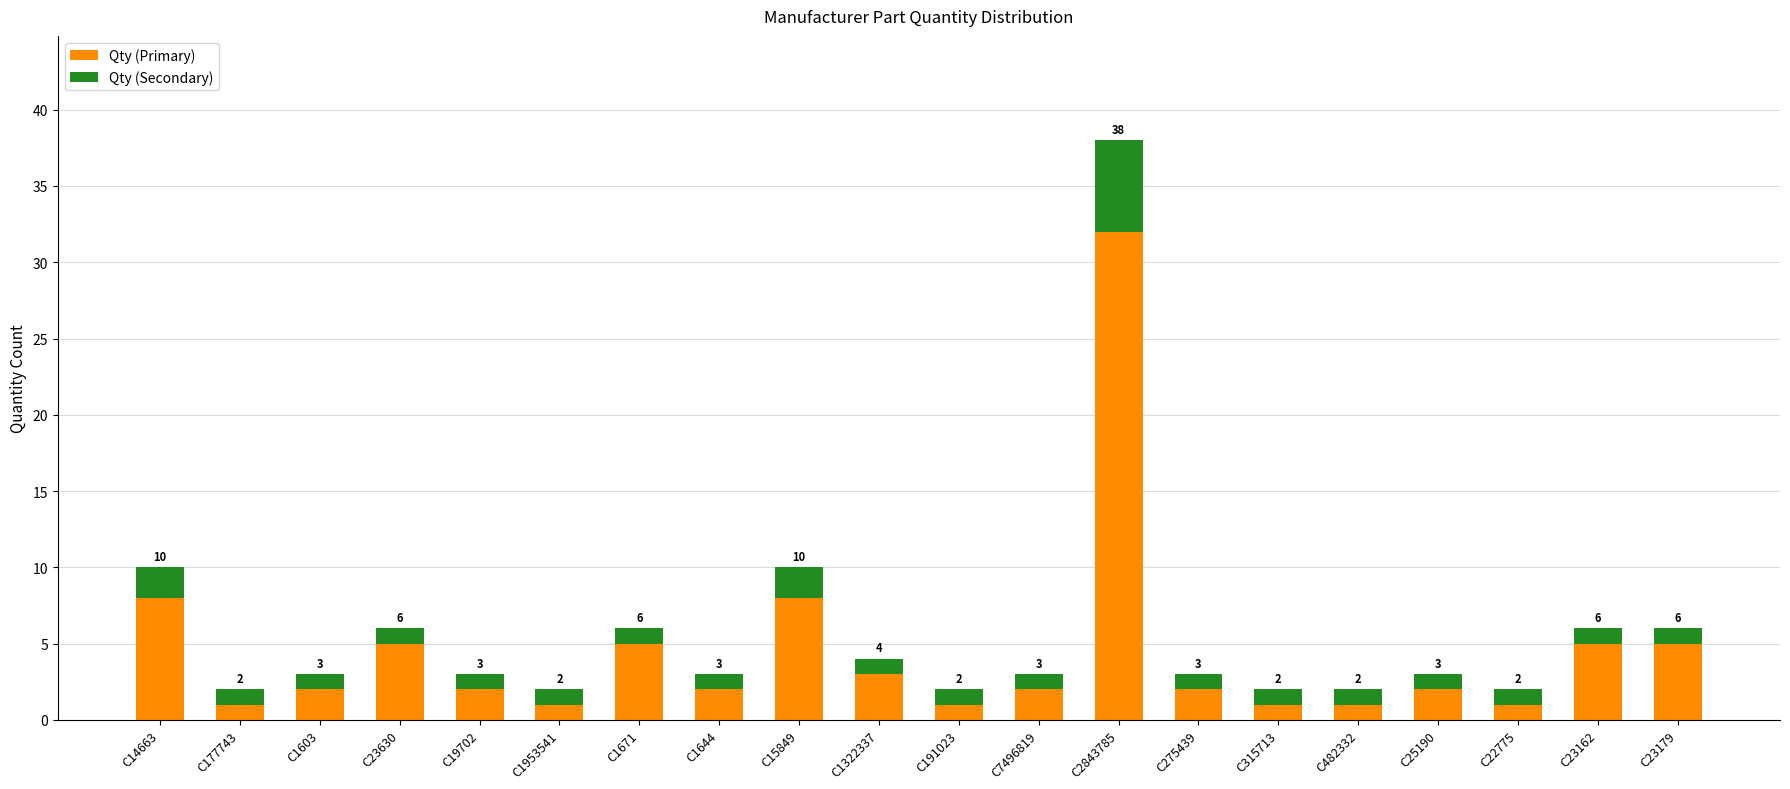

Which category has the highest value in the Qty (Primary) series?

C2843785